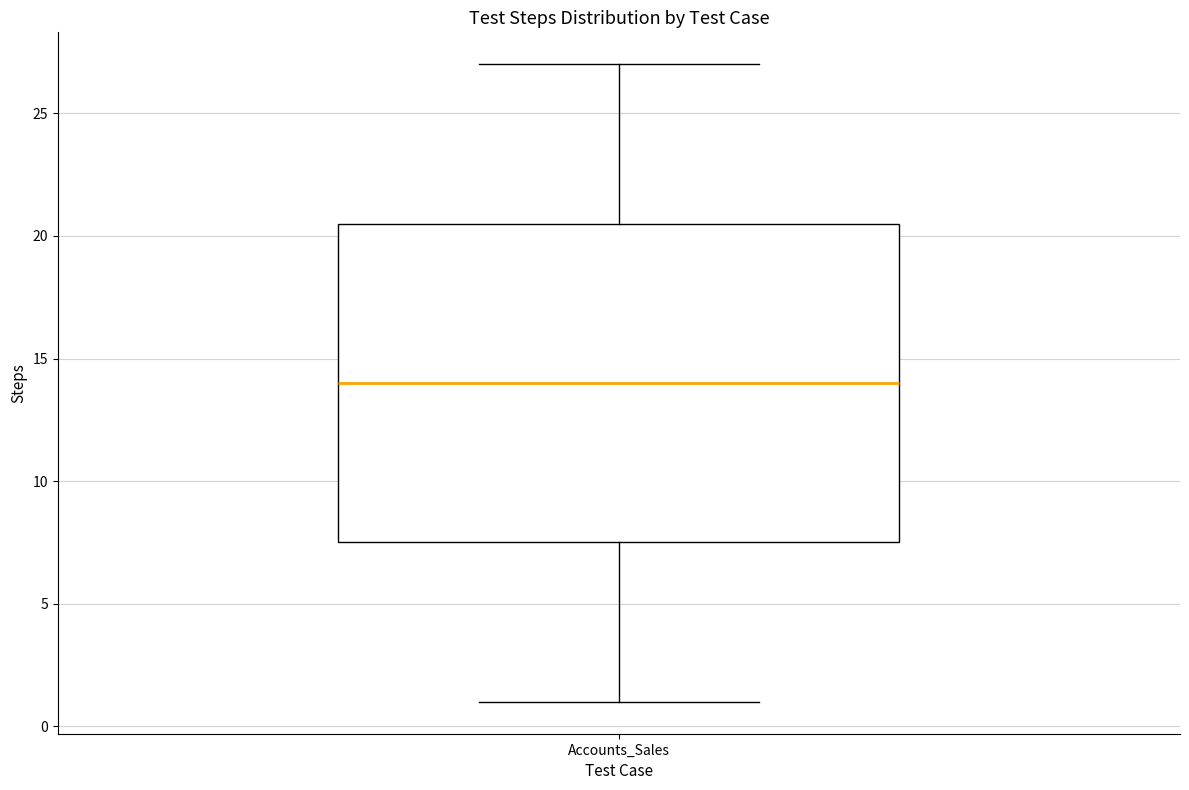

Read this box plot against the y-axis: the position of the median line, the range covered by the box, and the ends of both whiskers. The values are not printed on the chart, so give them approximately, as read against the axis.

median 14.0, box 7.5 to 20.5, whiskers 1.0 to 27.0